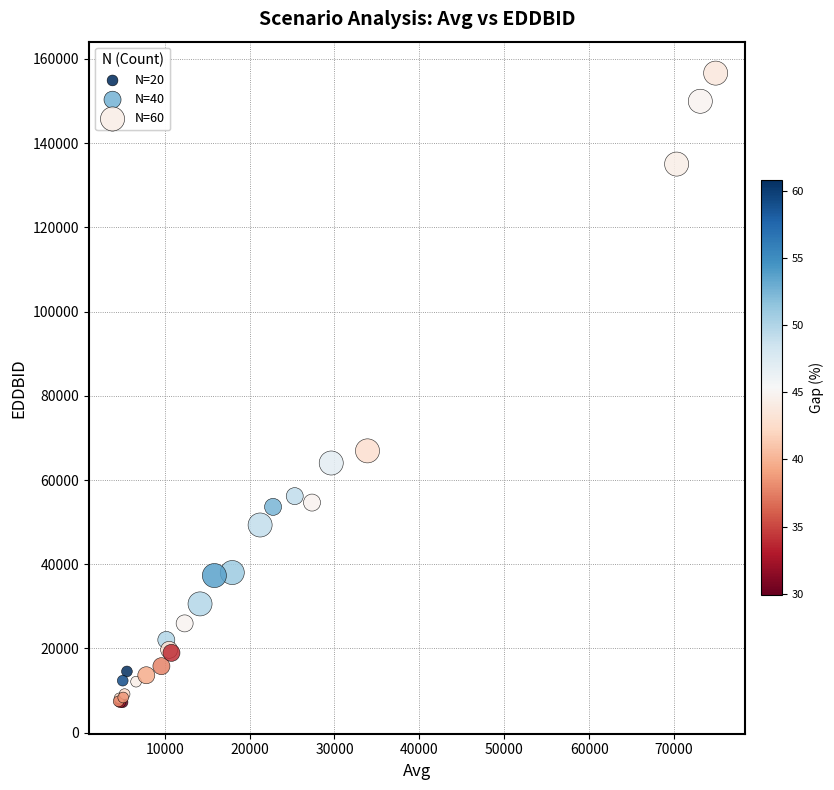

Which series reaches the minimum Y coordinate?

N=20